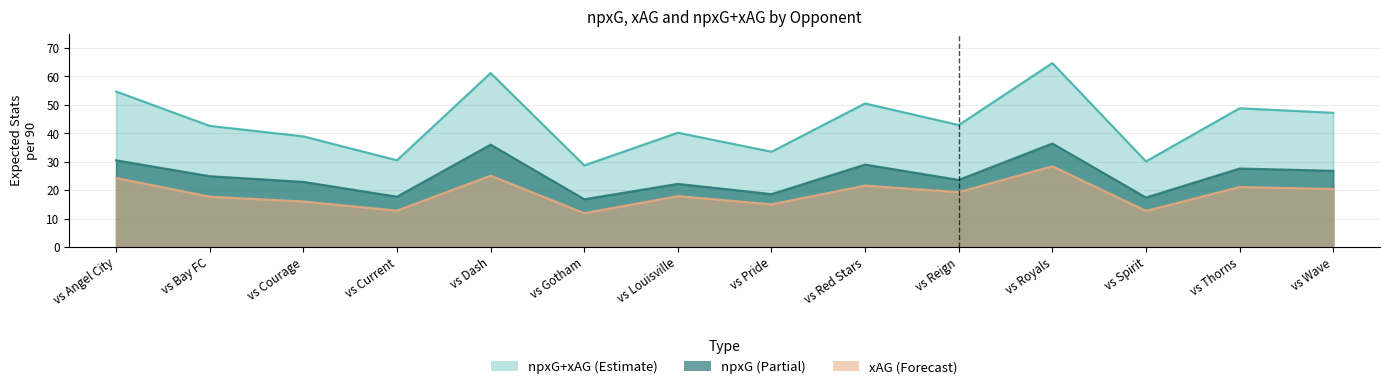

What is the total value across all series at vs Royals?

129.5